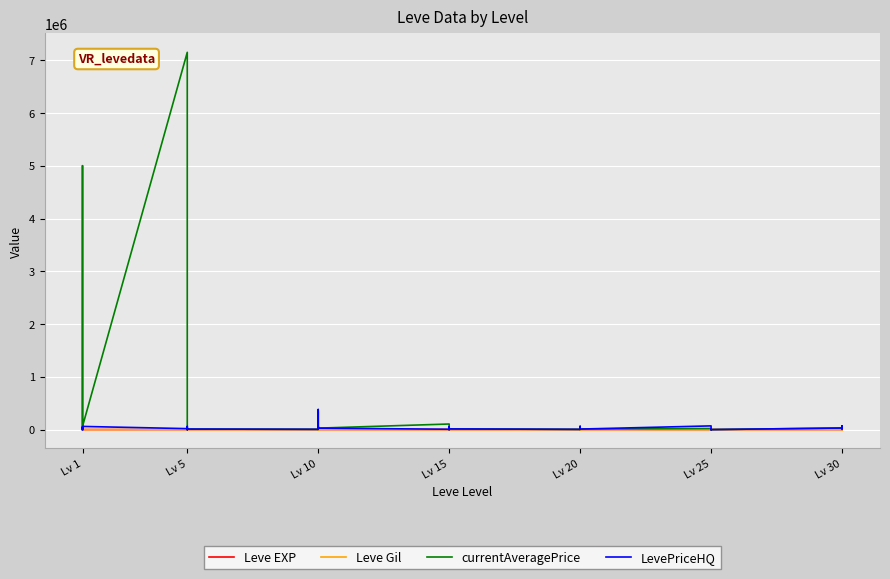

What is the average value of the LevePriceHQ series?

33487